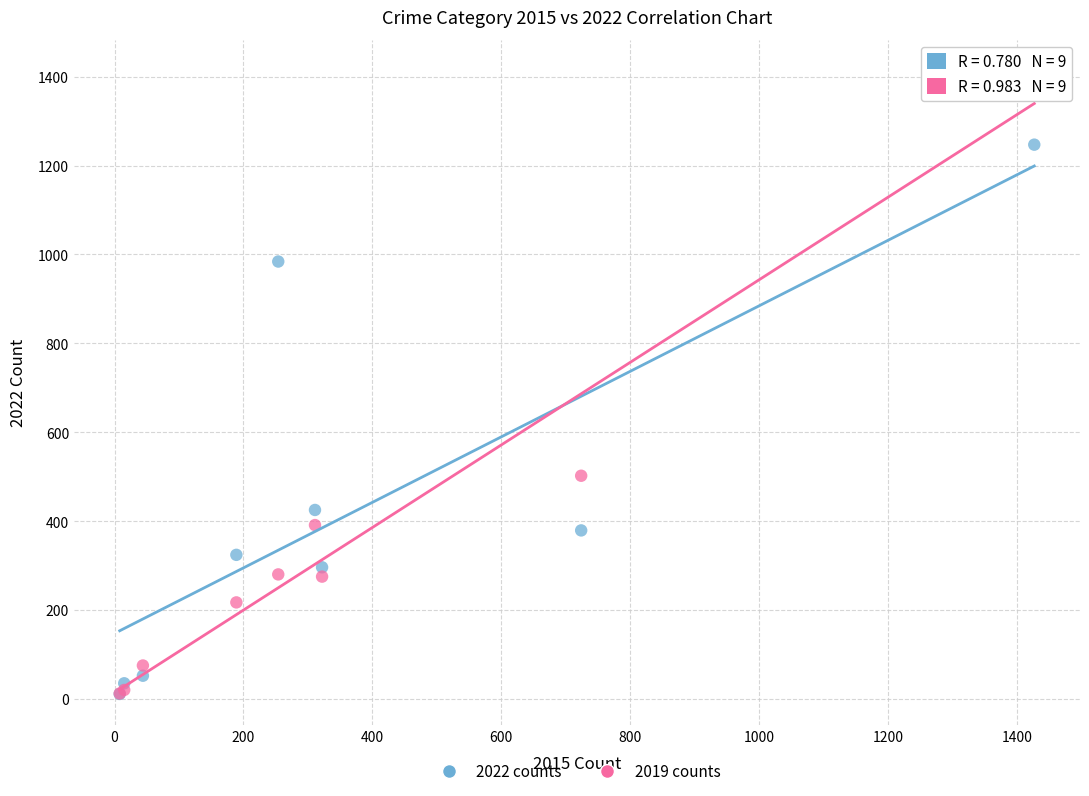

In the 2022 counts series, what Y value is closest to 629?

425